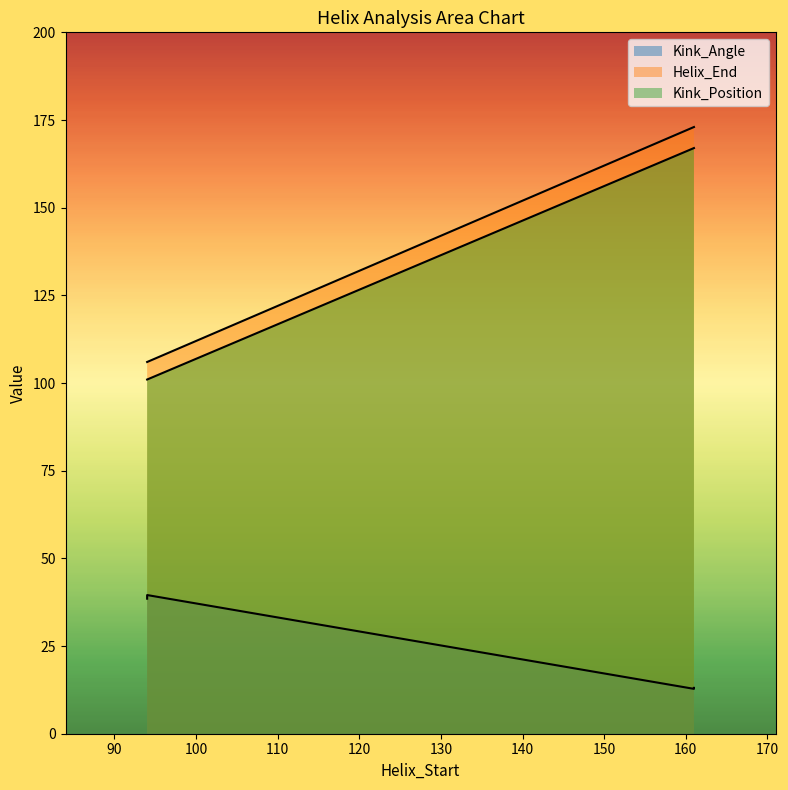

Does the chart have visible grid lines?

No